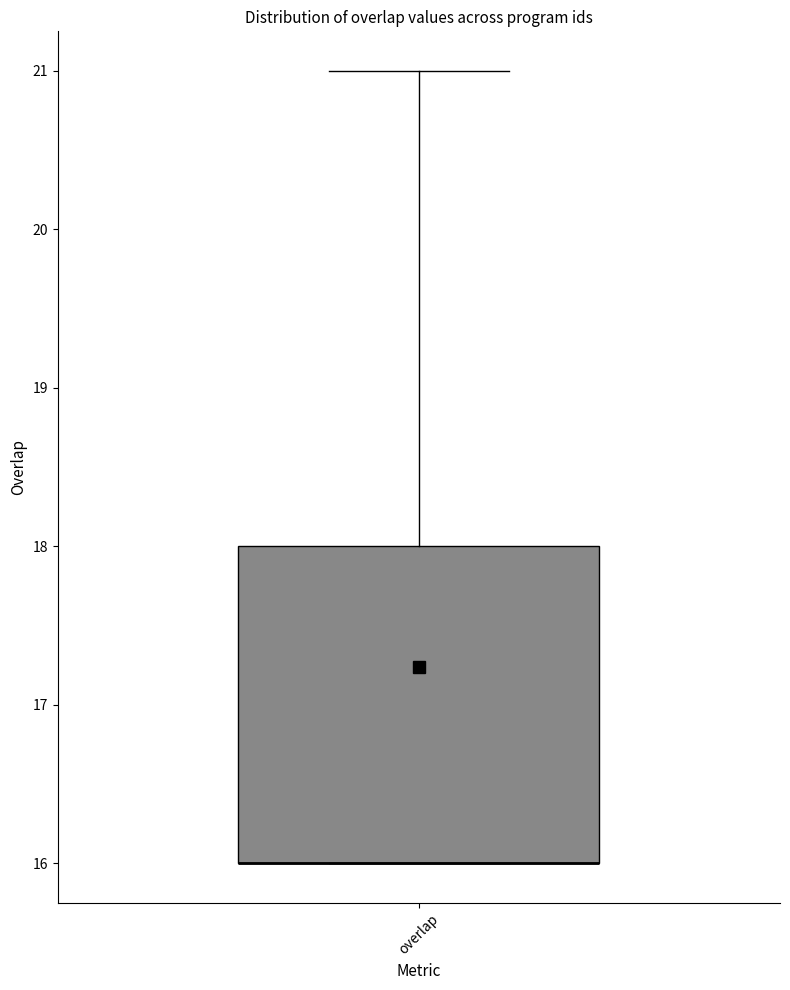

Where is the lower edge of the box for overlap on the y-axis? The values are not printed on the chart, so give them approximately, as read against the axis.

16